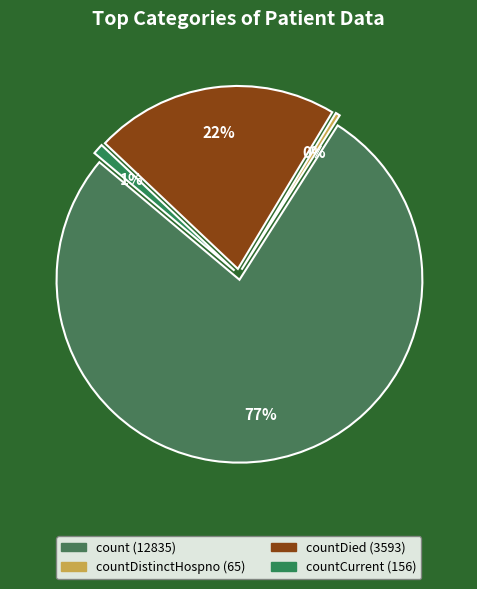

Is there a majority slice in this chart?

Yes